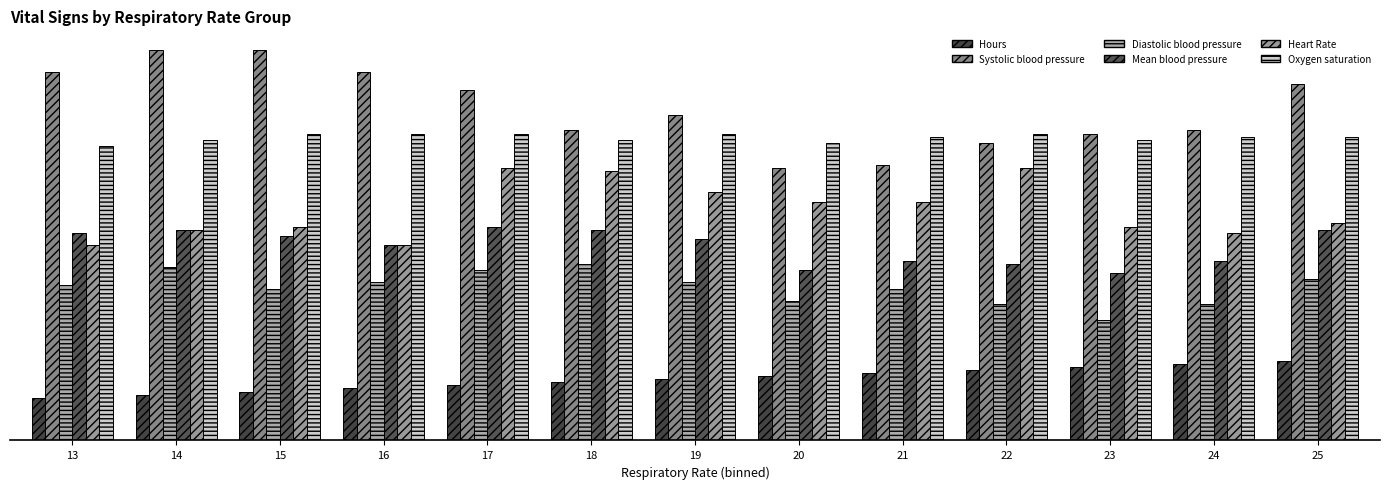

Is it true that Systolic blood pressure equals 188.7 at 25?

False